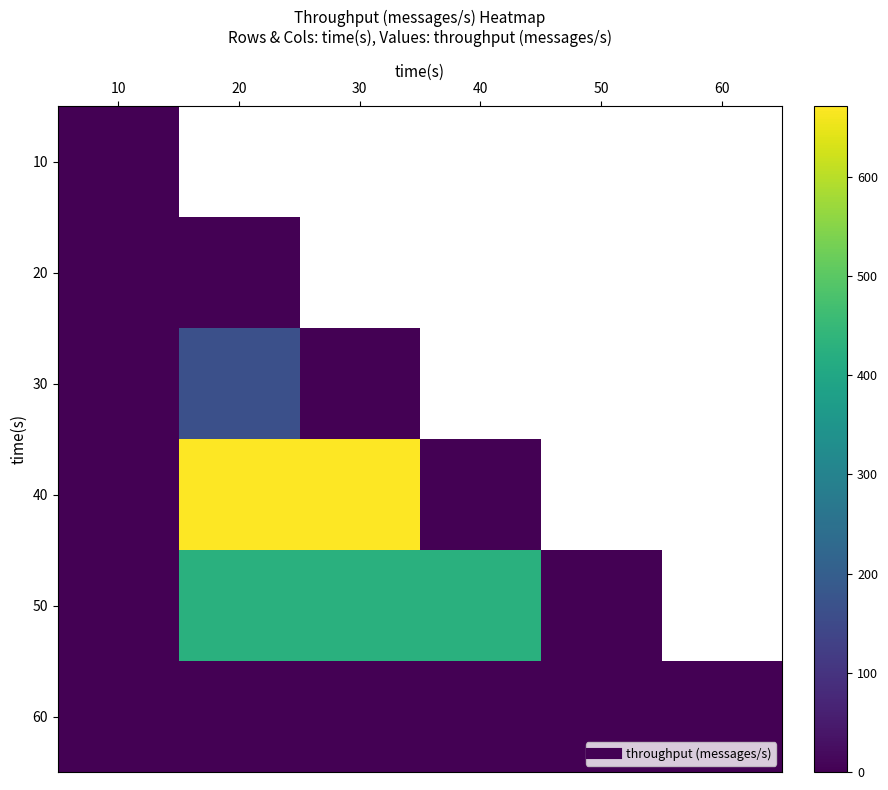

True or false: 60 has a value of 0.0 at 40.

True